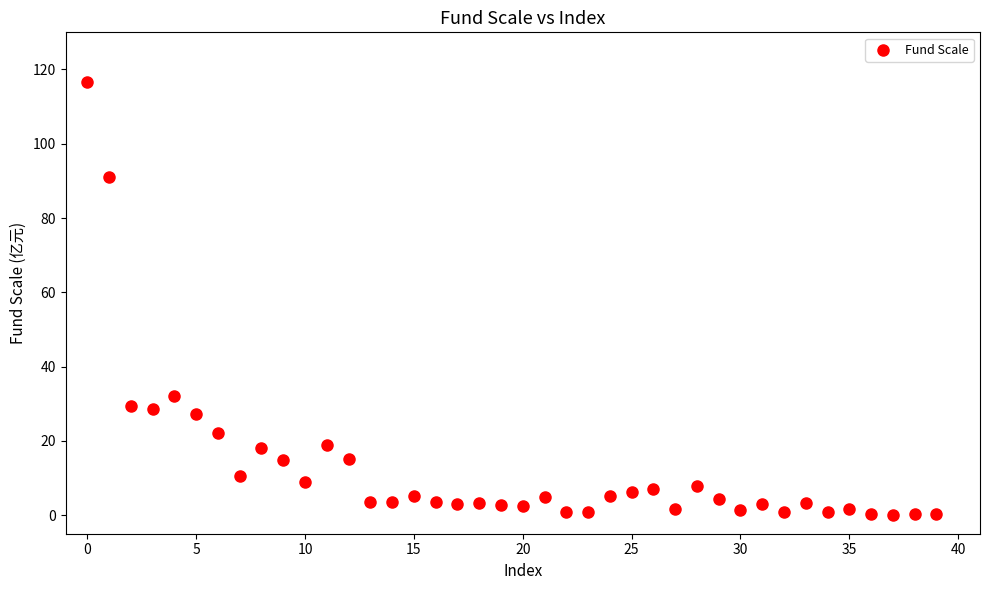

What is the range of Y values (max minus min)?

116.5